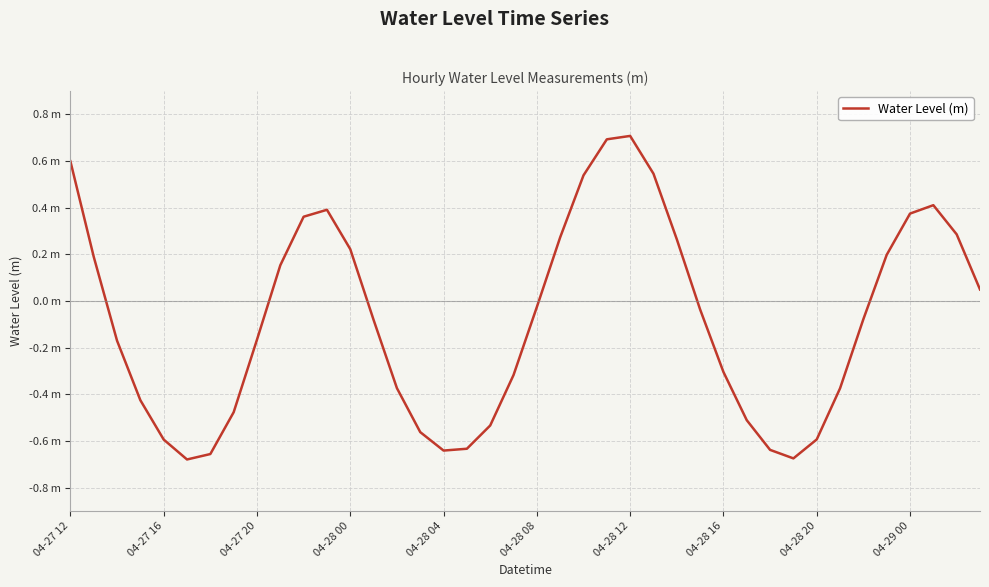

What is the minimum value shown in the chart?

-0.7